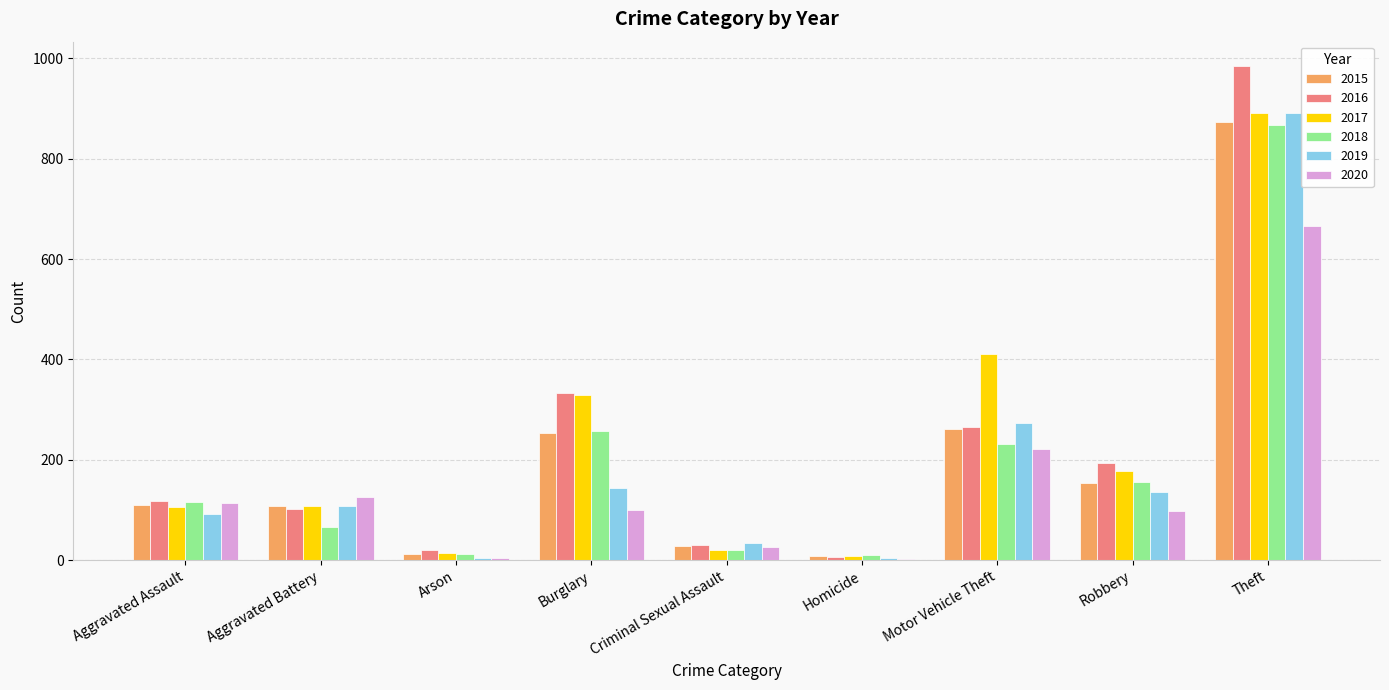

How many data points does each series have?

9